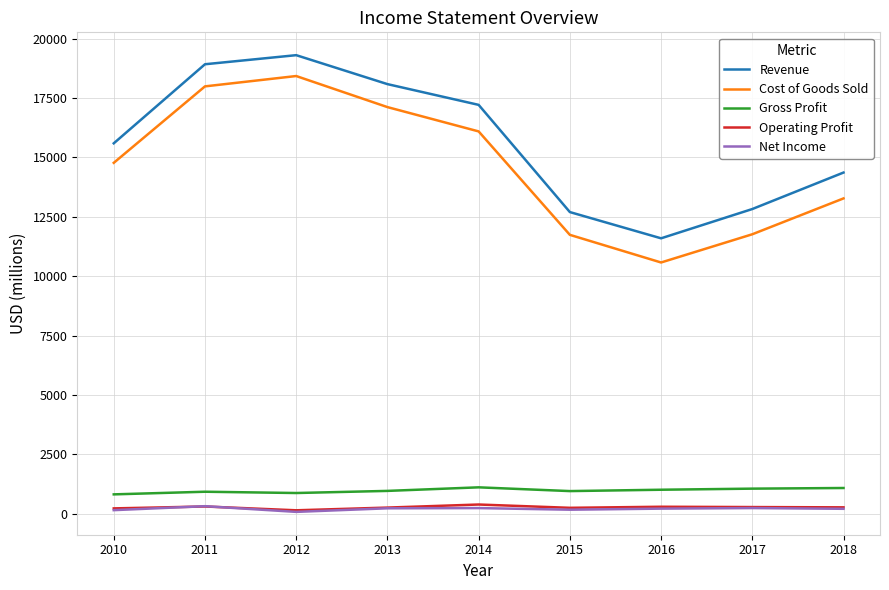

What are all the series names shown in the legend?

Revenue, Cost of Goods Sold, Gross Profit, Operating Profit, Net Income